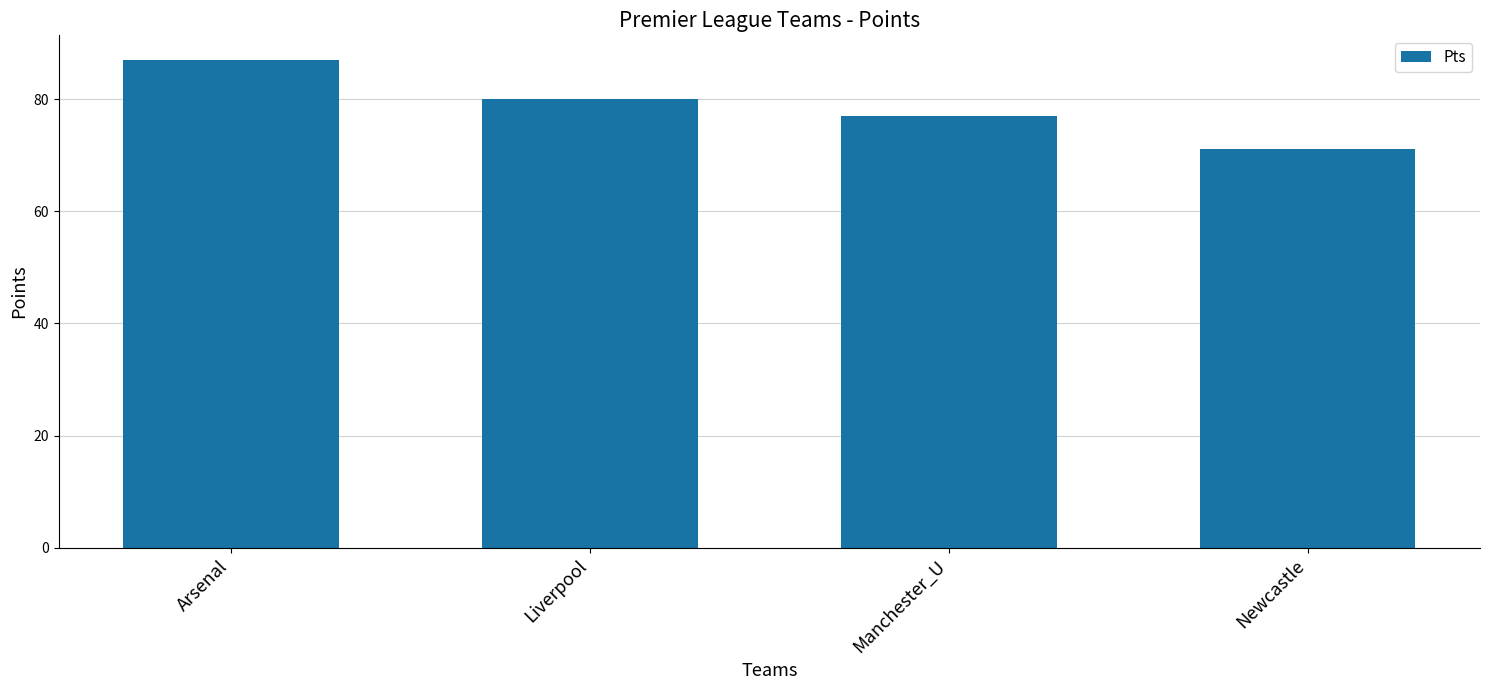

What is the sum of the values at Arsenal and Liverpool?

167